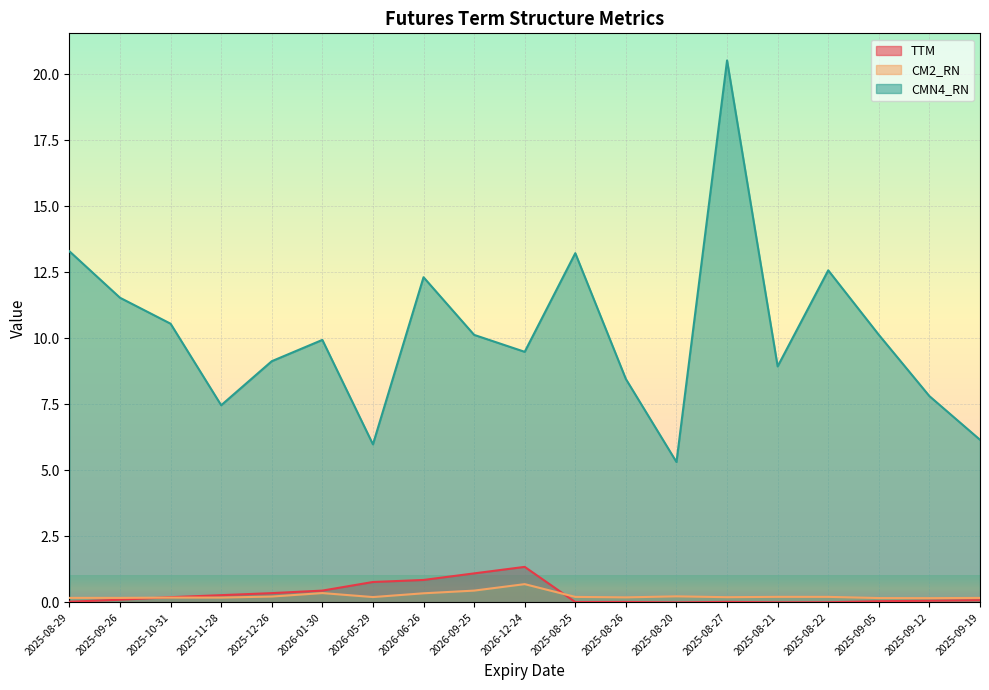

What is the value of the CMN4_RN point at the 17th from the left?

10.1